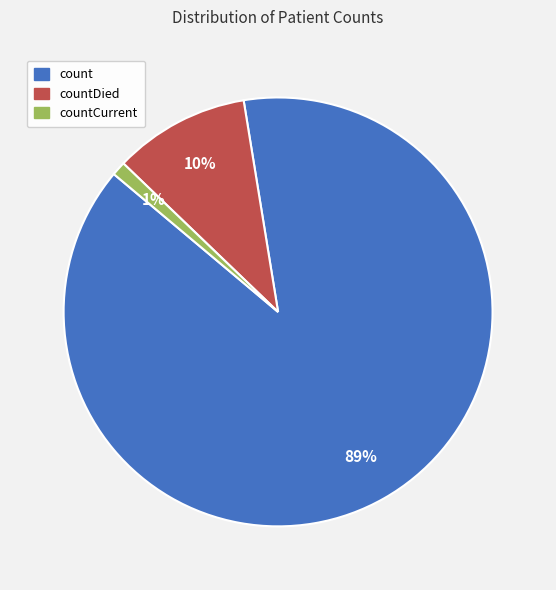

Between countDied and countCurrent, which is larger?

countDied